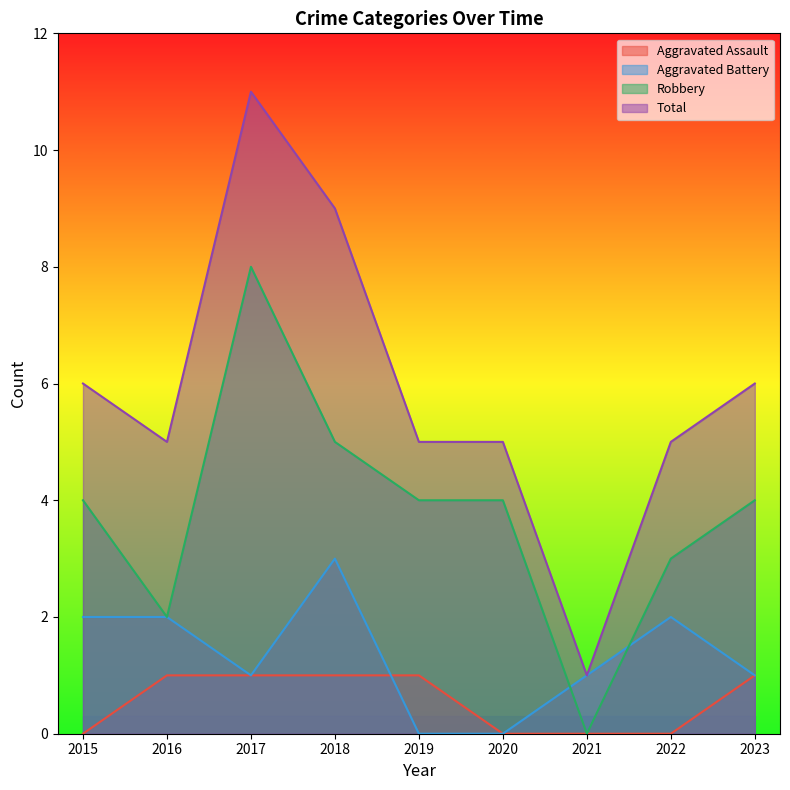

At which category is the sum across all series the highest?

2017